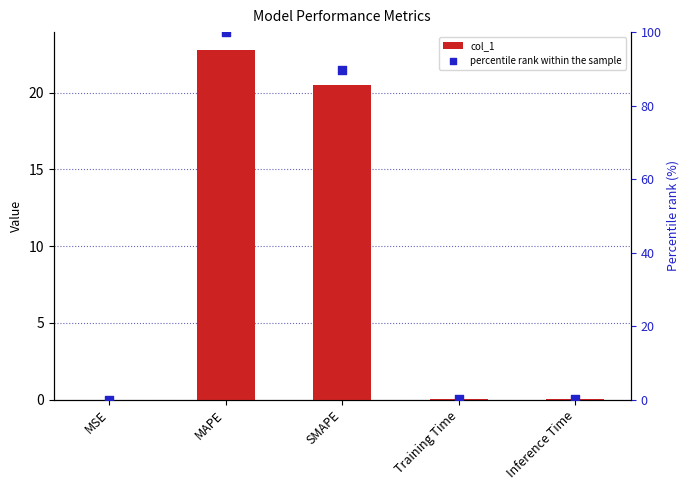

At how many categories does at least one series exceed 57?

2